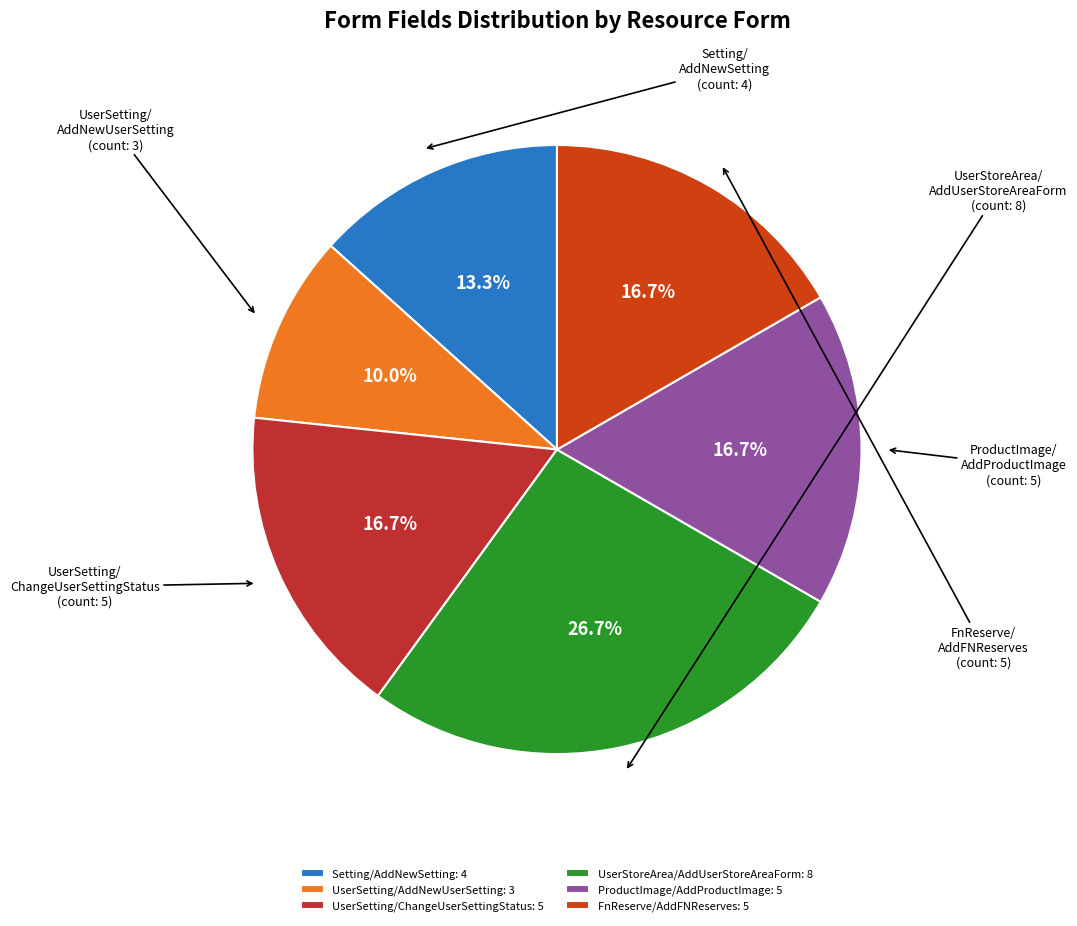

Is there a majority slice in this chart?

No